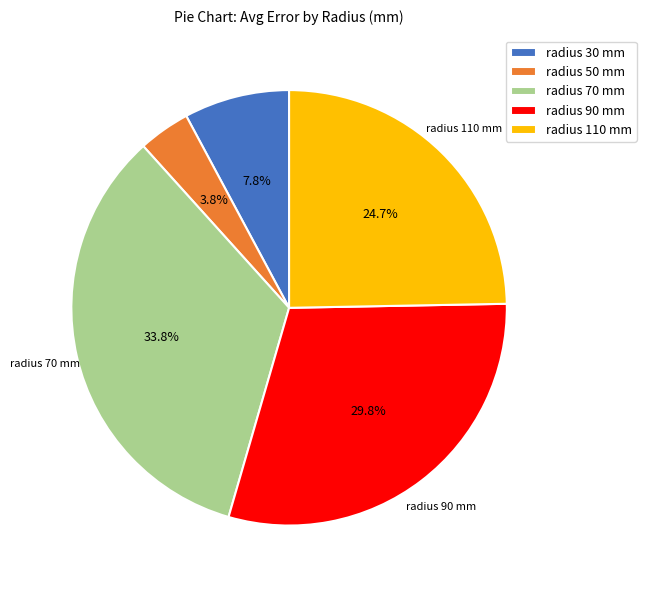

Which has a higher value, radius 90 mm or radius 50 mm?

radius 90 mm